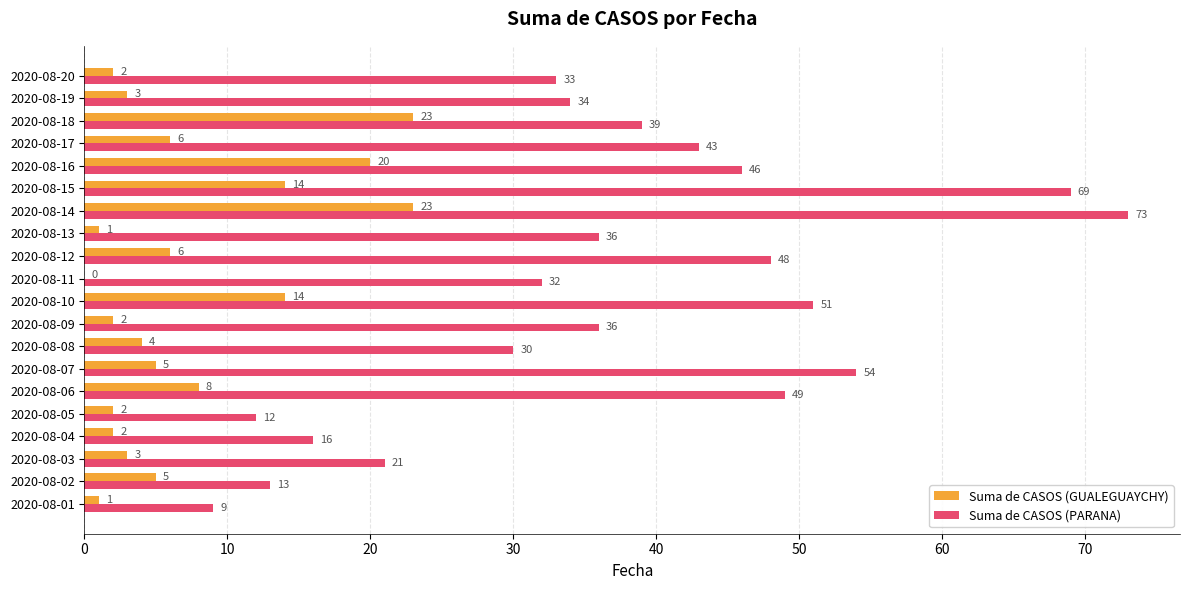

Is it true that Suma de CASOS (PARANA) equals 54 at 2020-08-07?

True